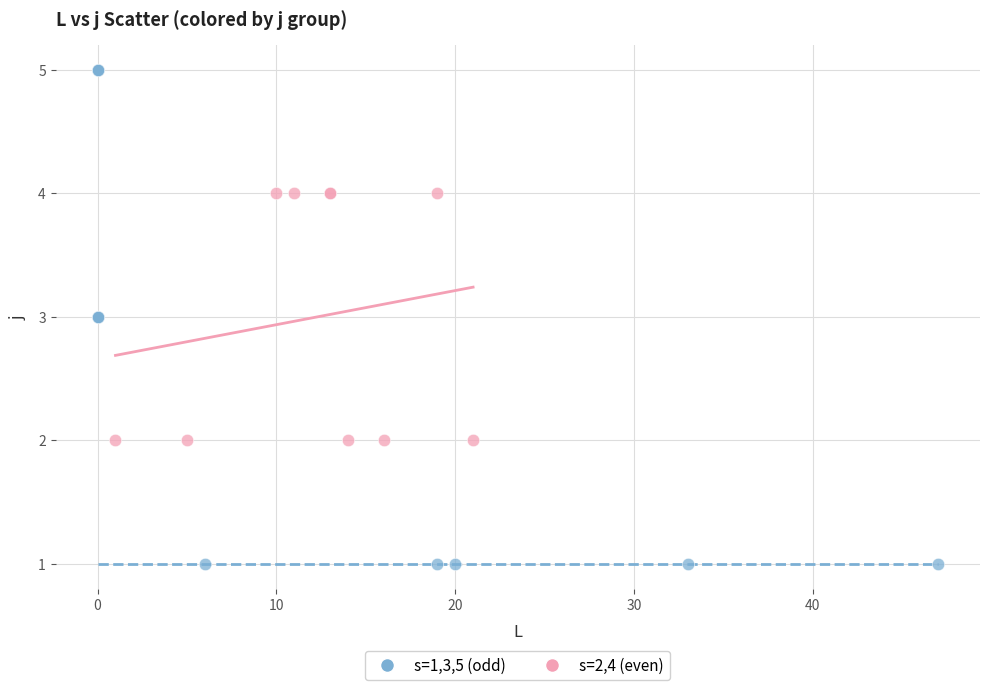

Which series reaches the minimum Y coordinate?

s=1,3,5 (odd)